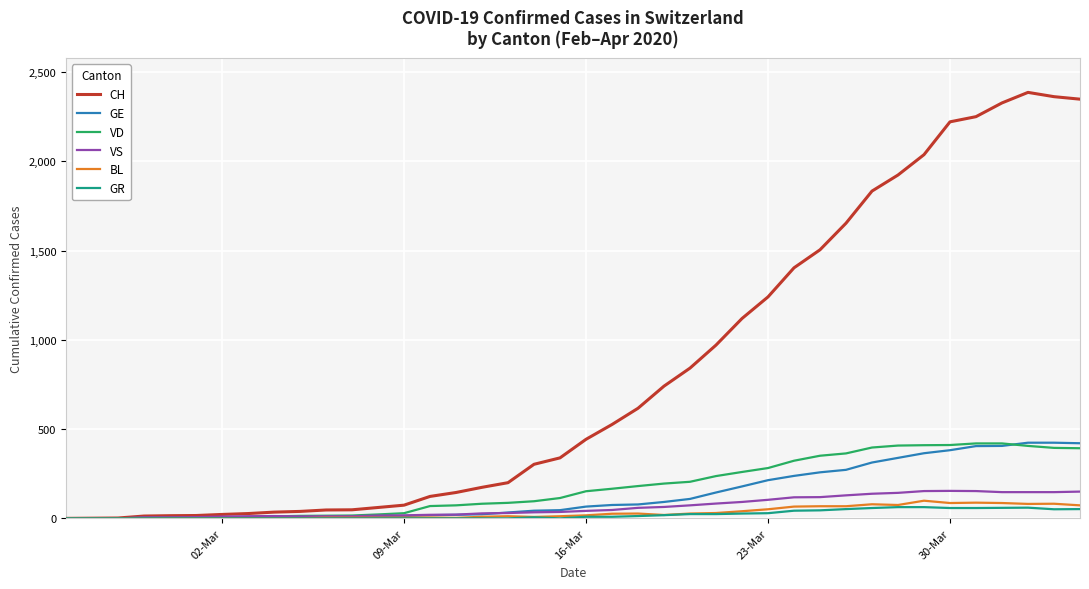

After their last crossing, which series has the higher values: VS or VD?

VD